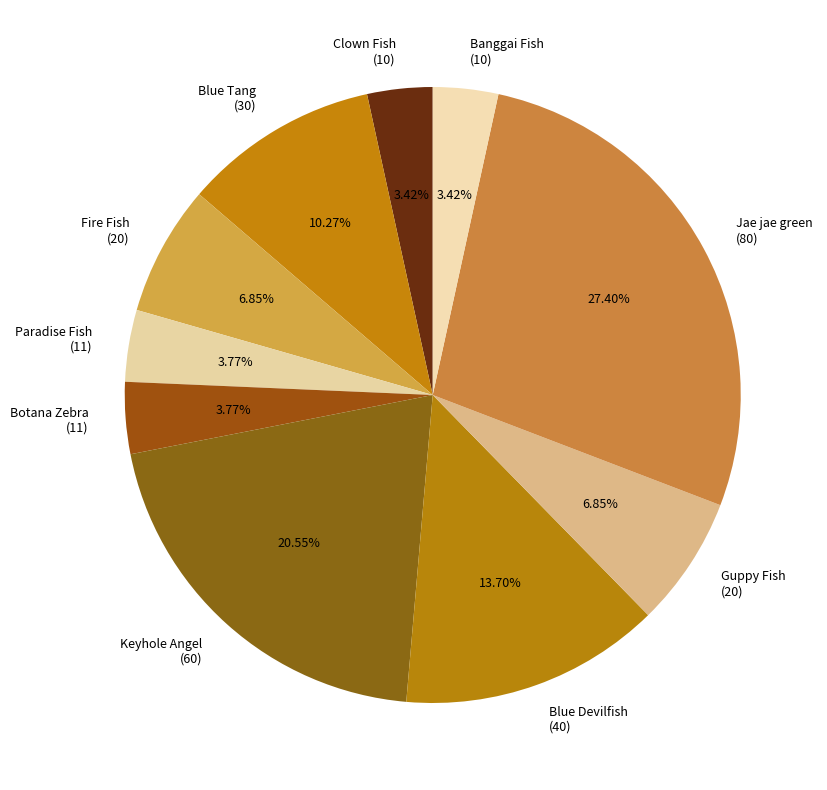

The Jae jae green slice represents 27% of the pie. True or false?

True